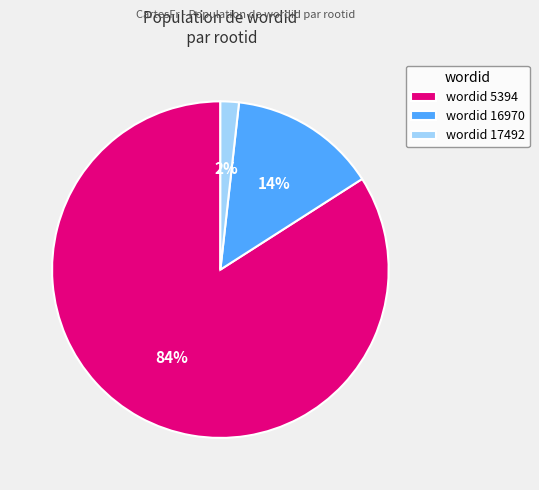

Does wordid 16970 account for over 50% of the chart?

No